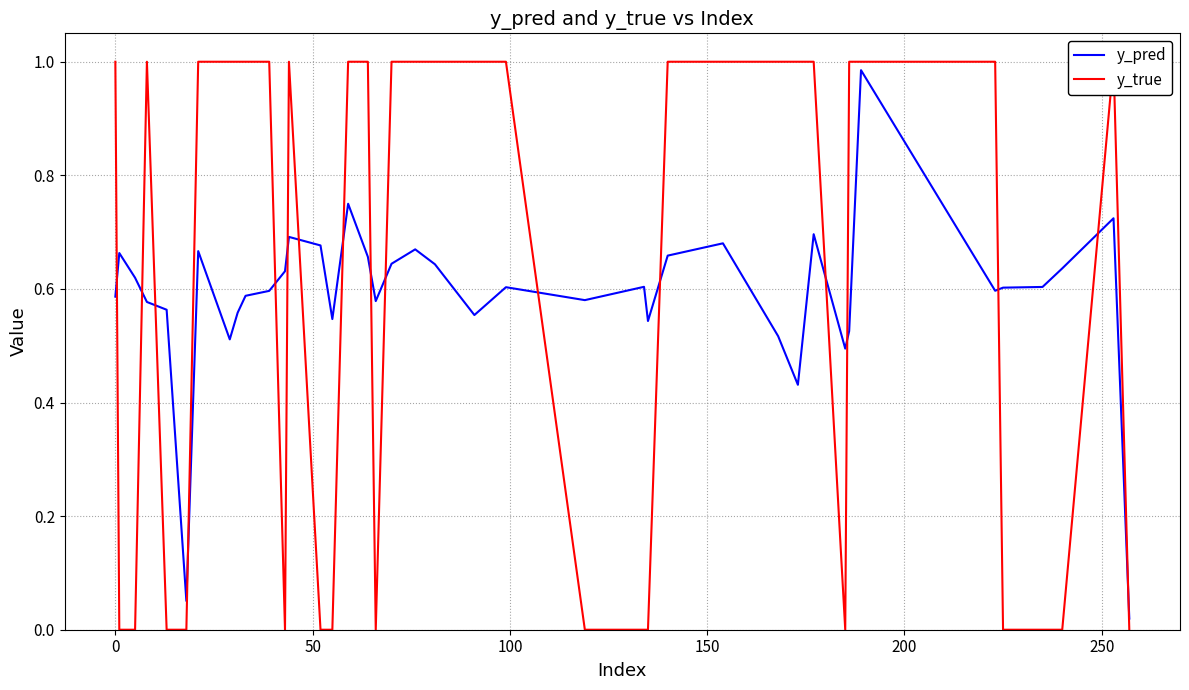

How many values in y_true are above zero?

24